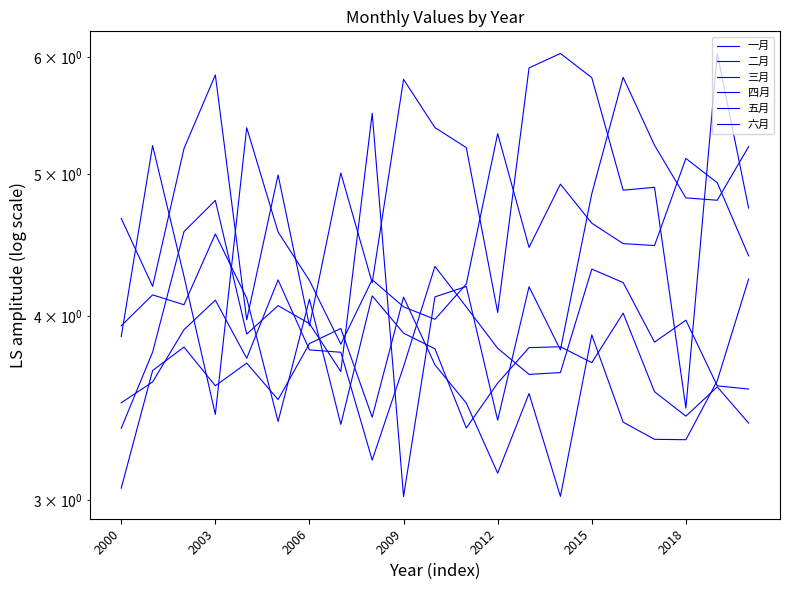

At which label is 二月 closest to 4?

2006